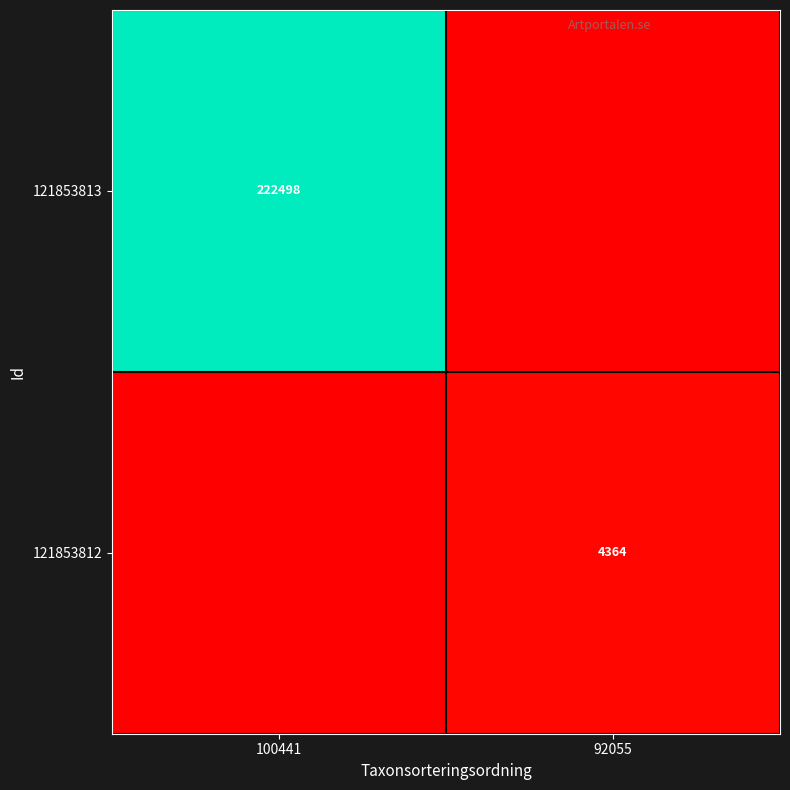

Is the value of 121853813 at 100441 greater than the value of 121853812 at 92055?

Yes